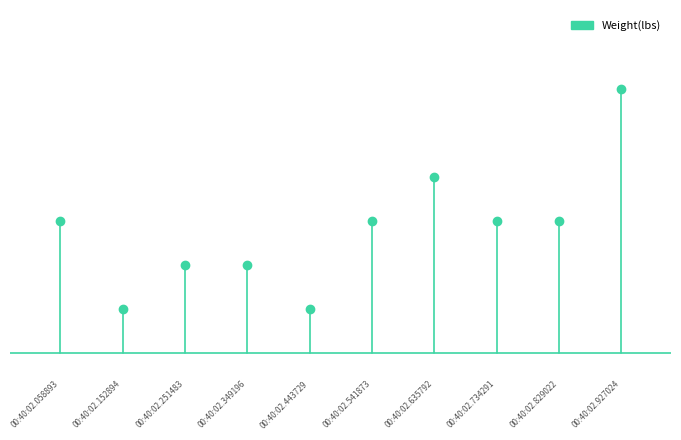

What is the sum of all values?

0.3